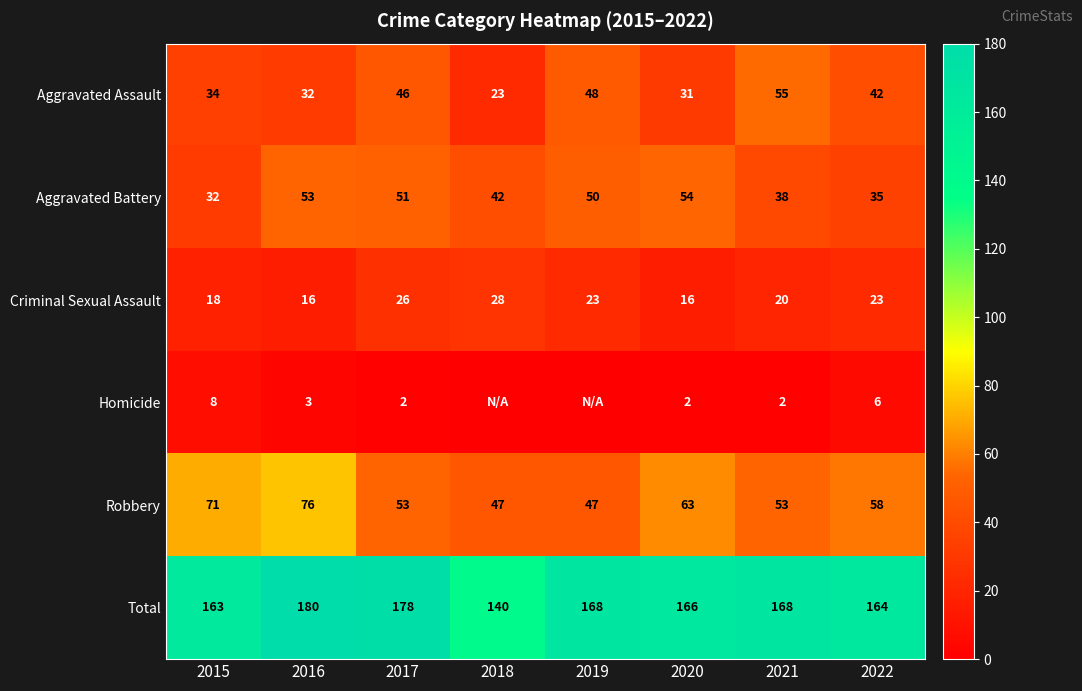

What is the average value of the Criminal Sexual Assault series?

21